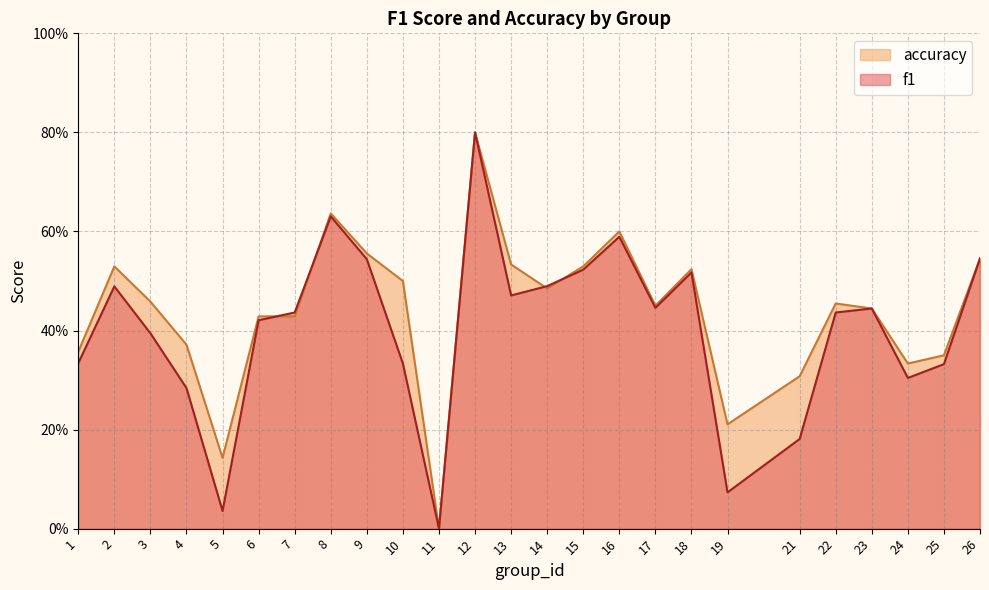

Is it true that f1 equals 0.1 at 19?

True